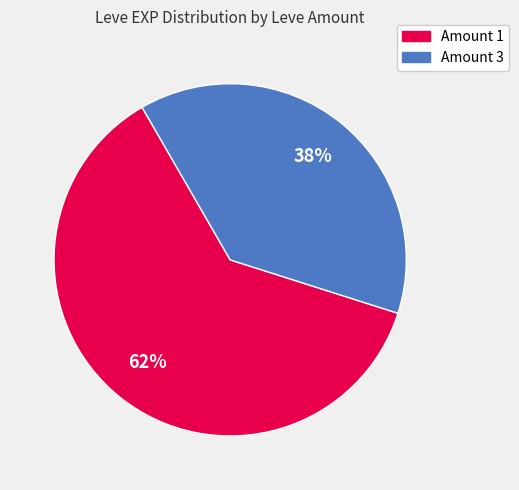

Does any single category account for the majority?

Yes